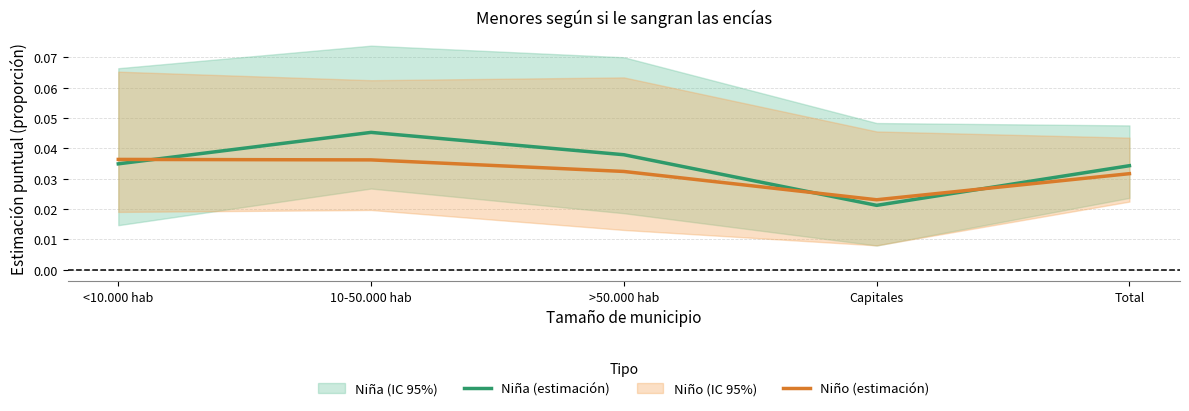

The value of Niña (estimación) at Total is 0.0. True or false?

True